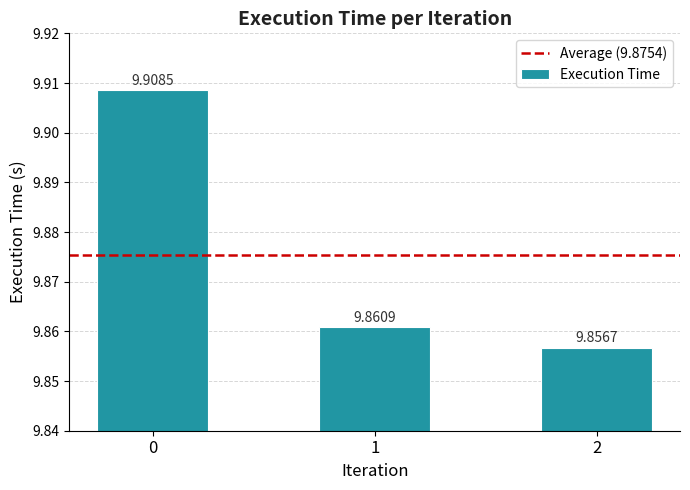

Reading right to left, extract all data points from this chart.

9.9	9.9	9.9